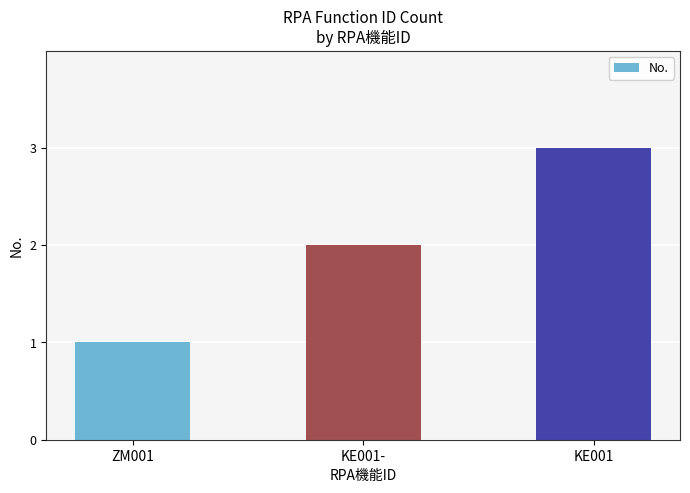

Reading left to right, extract all data points from this chart.

1	2	3